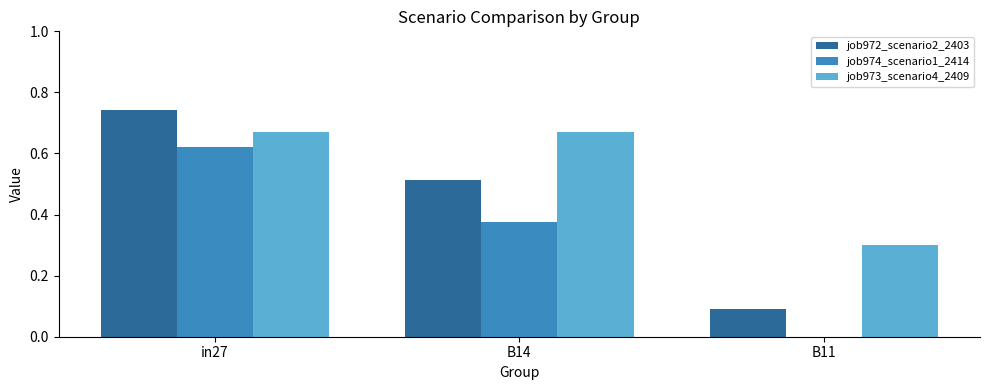

What are all the series names shown in the legend?

job972_scenario2_2403, job974_scenario1_2414, job973_scenario4_2409